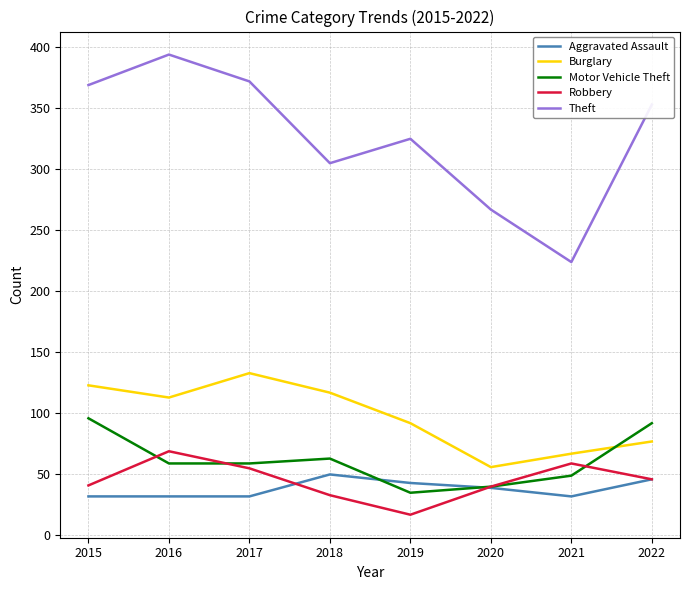

What is the difference between the second highest and second lowest values in the Theft series?

105